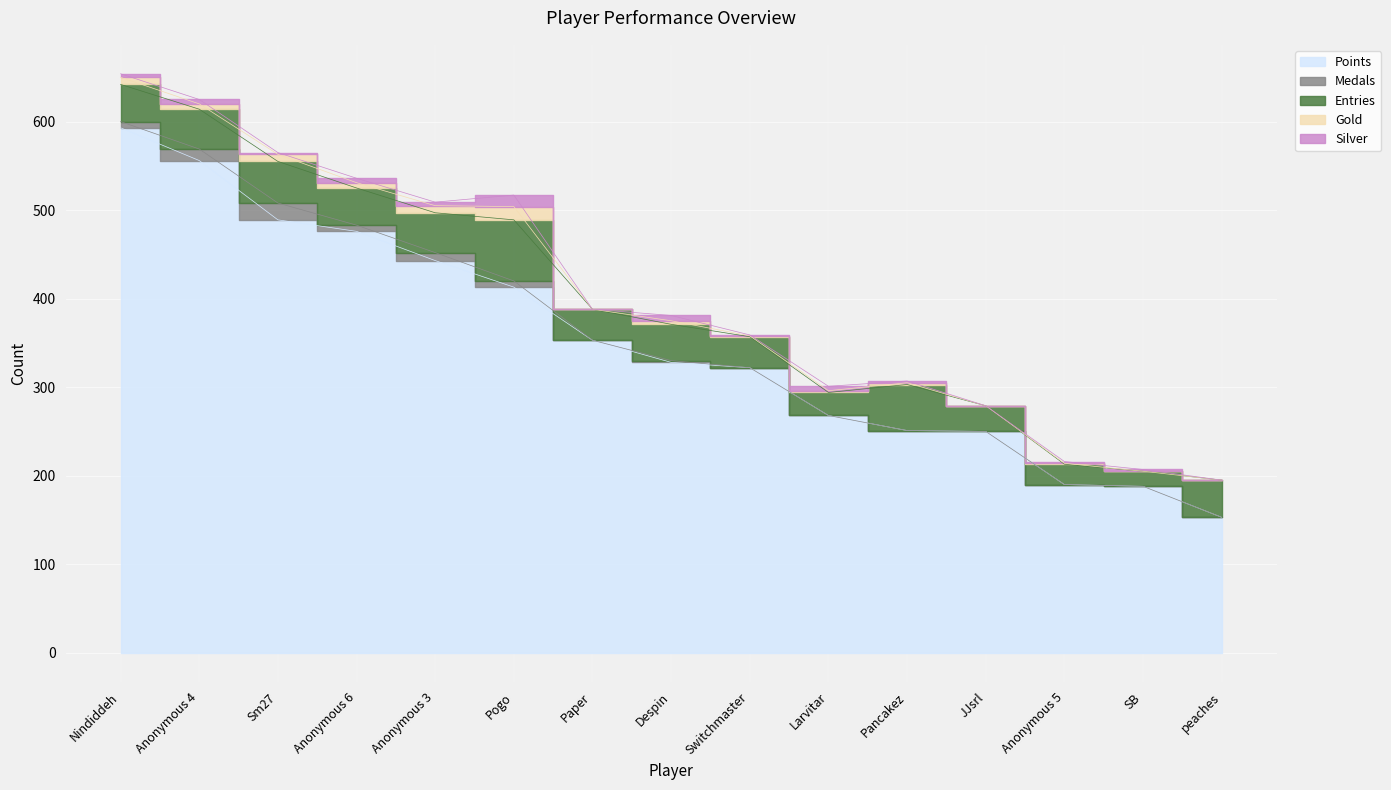

What is the label of the 6th point from the right?

Larvitar